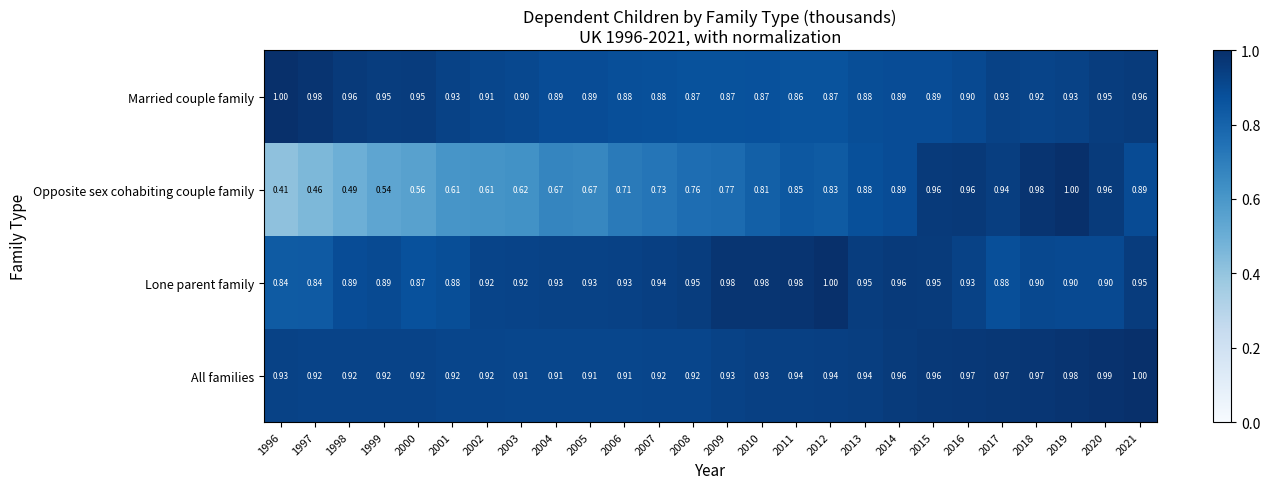

Which series has the largest total across all categories?

All families